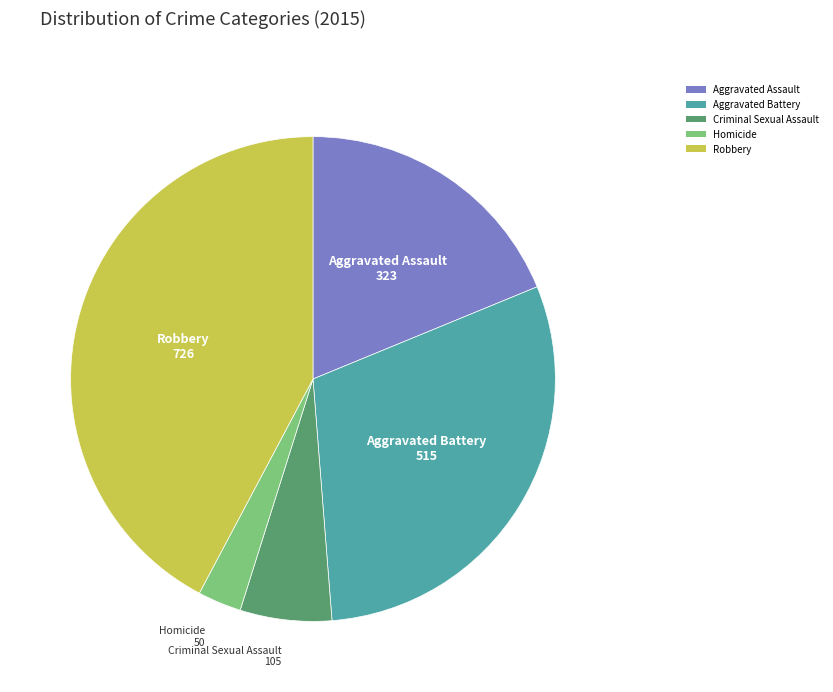

Combined, do Aggravated Battery and Aggravated Assault account for over 50%?

No